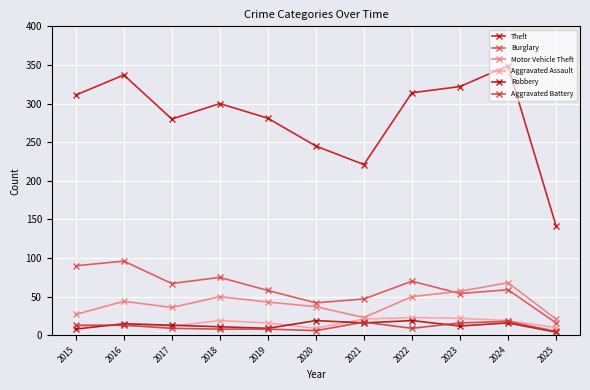

At which category does the chart reach its peak across all series?

2024